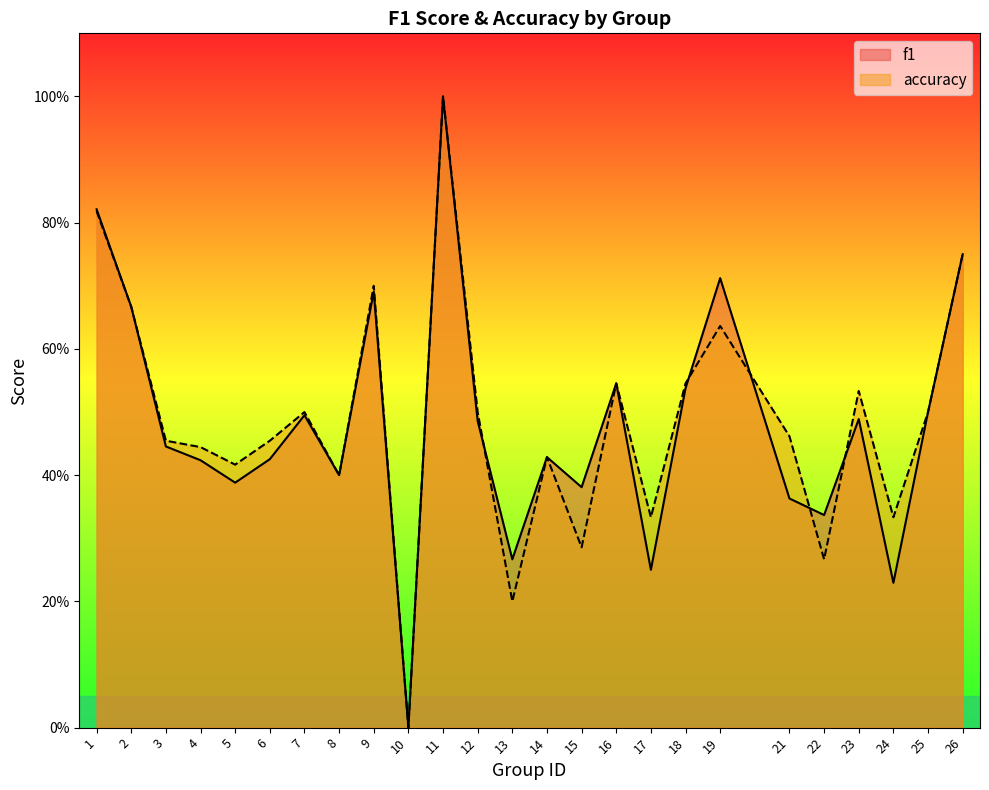

Which series changed the most between 9 and 21?

f1